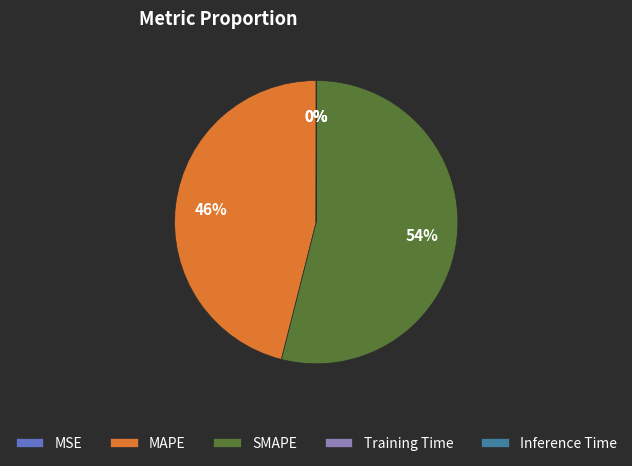

What percentage is the SMAPE slice, to the nearest percent?

54%